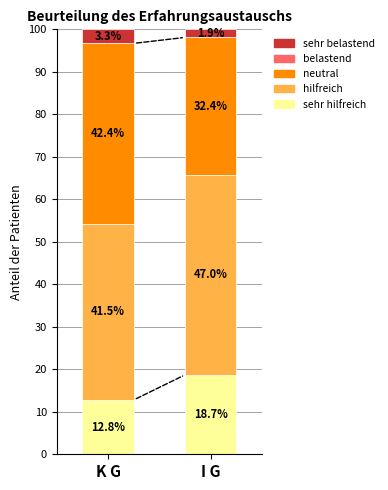

At how many categories does at least one series exceed 44?

1